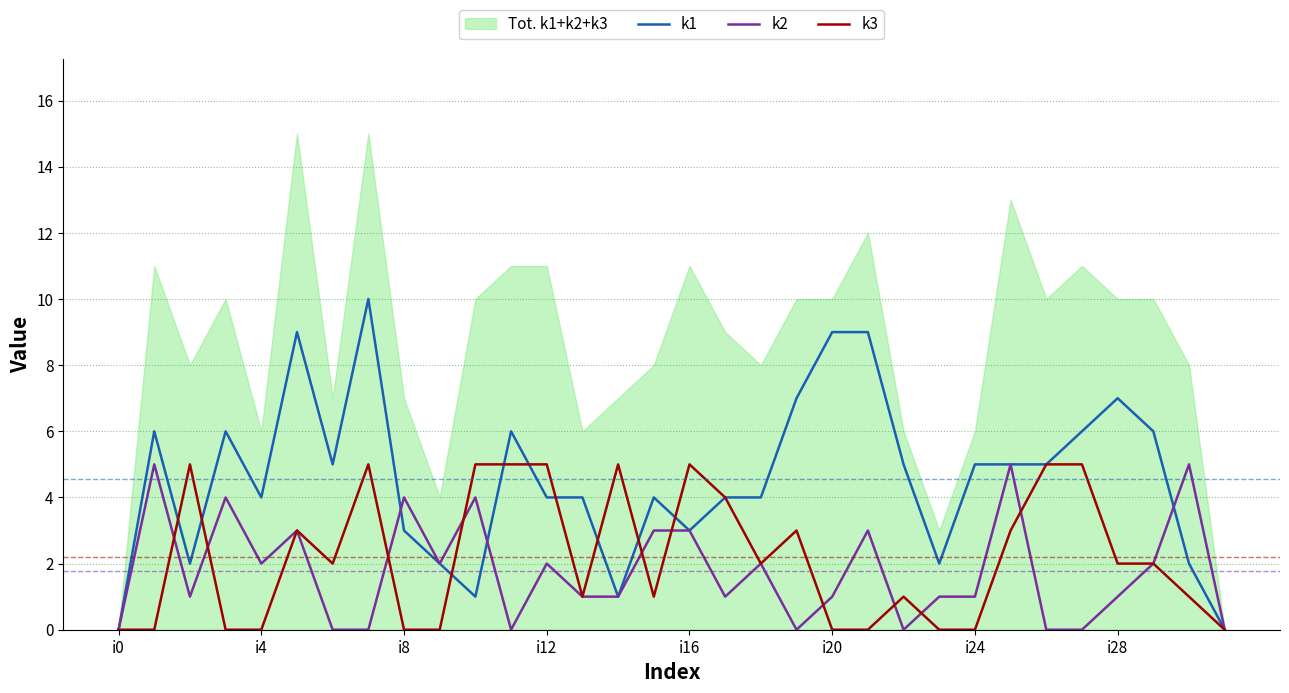

How many lines are shown in the chart?

3